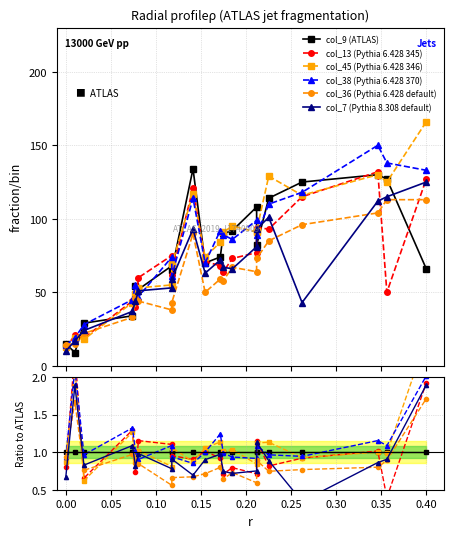

True or false: col_13 (Pythia 6.428 345) has a value of 0.7 at 0.15.

True